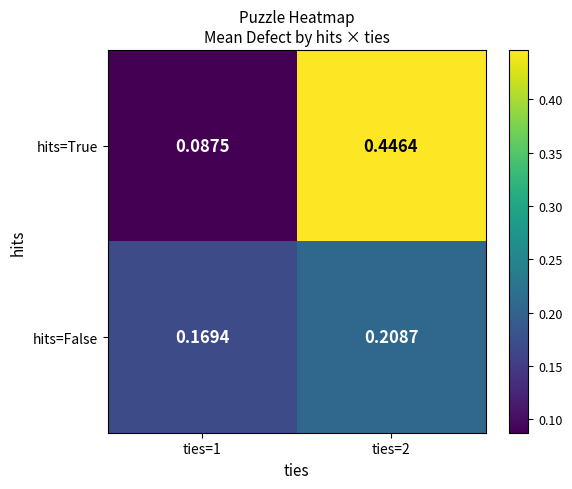

What is the total value across all series at ties=1?

0.3